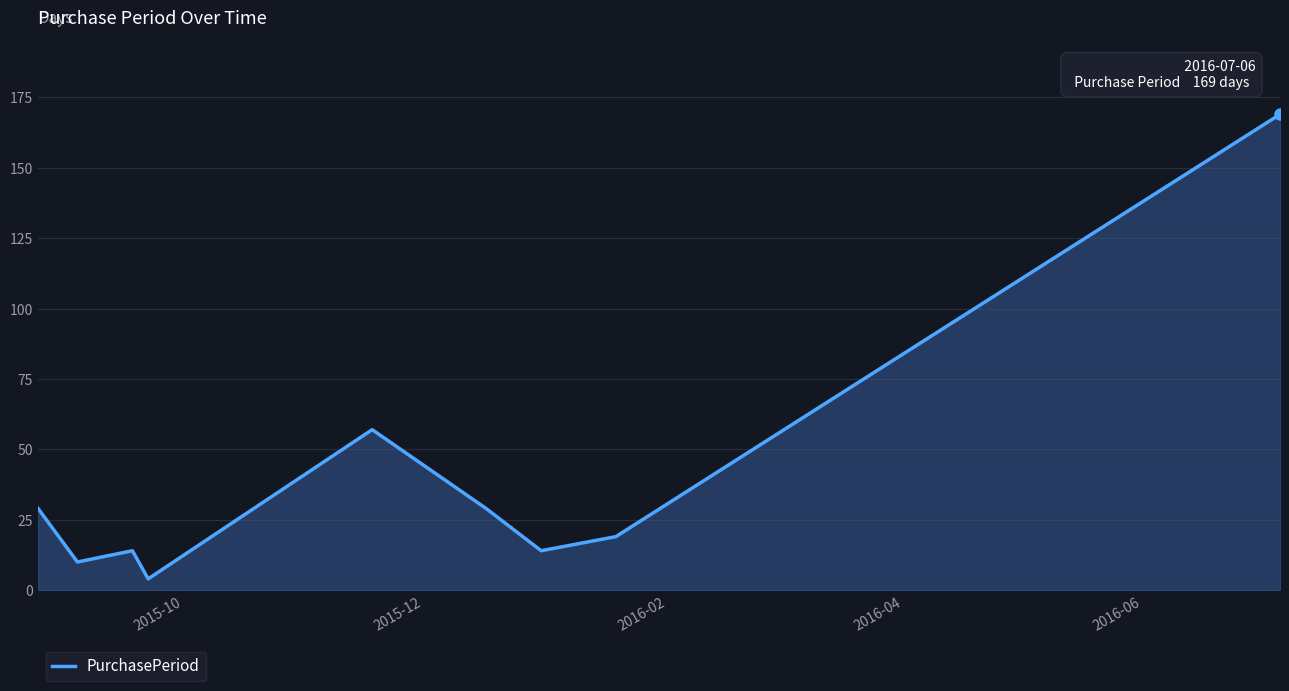

Reading left to right, extract all data points from this chart.

29	10	14	4	57	29	14	19	169